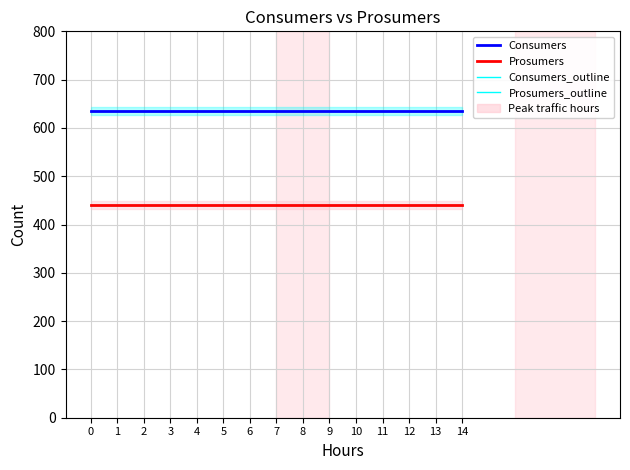

Is it true that Prosumers_outline equals 251 at 13?

False